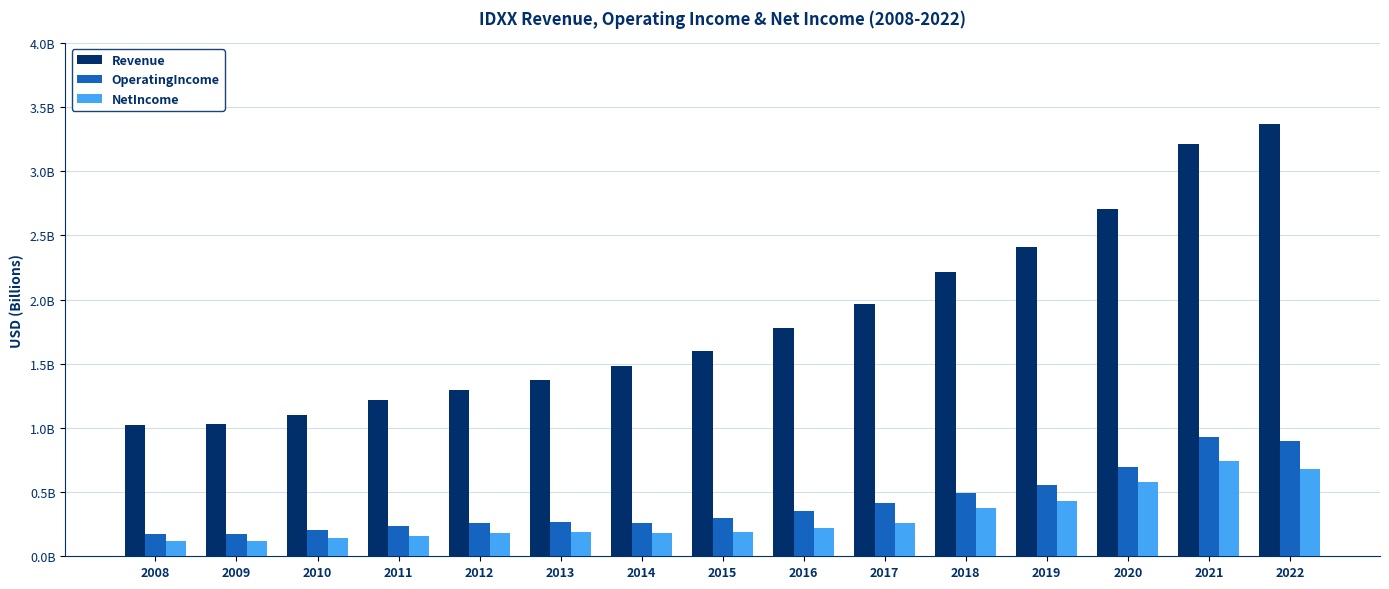

Which series changed the most between 2011 and 2015?

Revenue